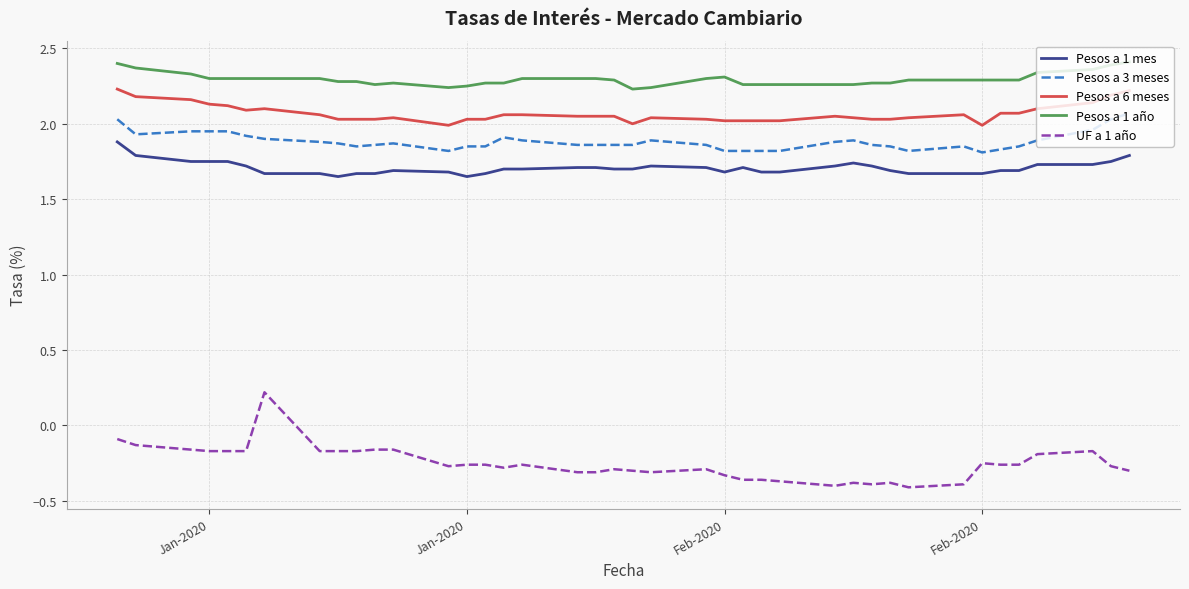

Which series has the largest range (max minus min)?

UF a 1 año